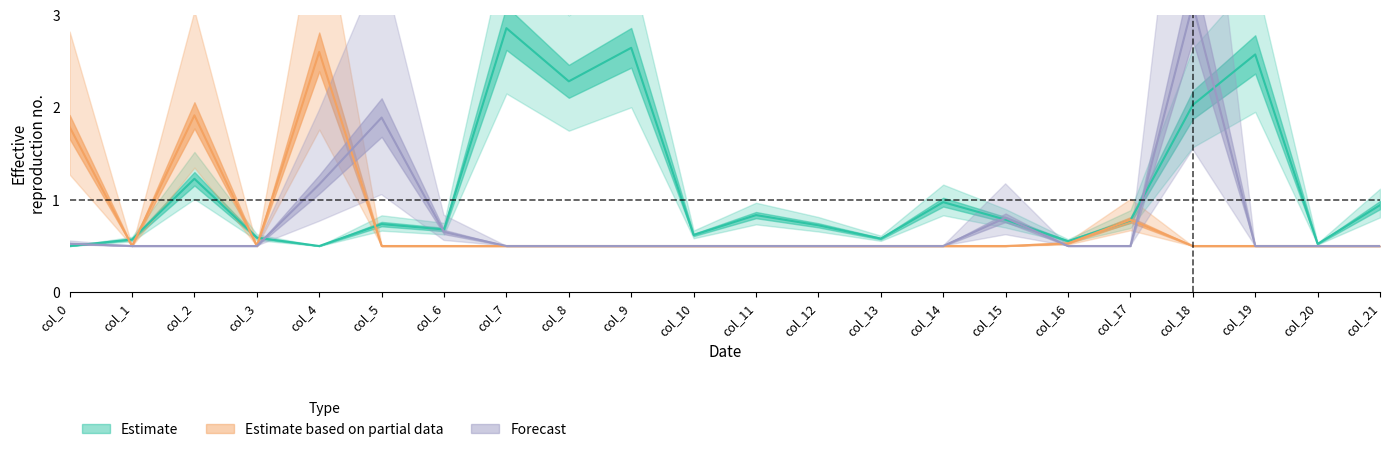

What are all the series names shown in the legend?

Estimate, Estimate based on partial data, Forecast